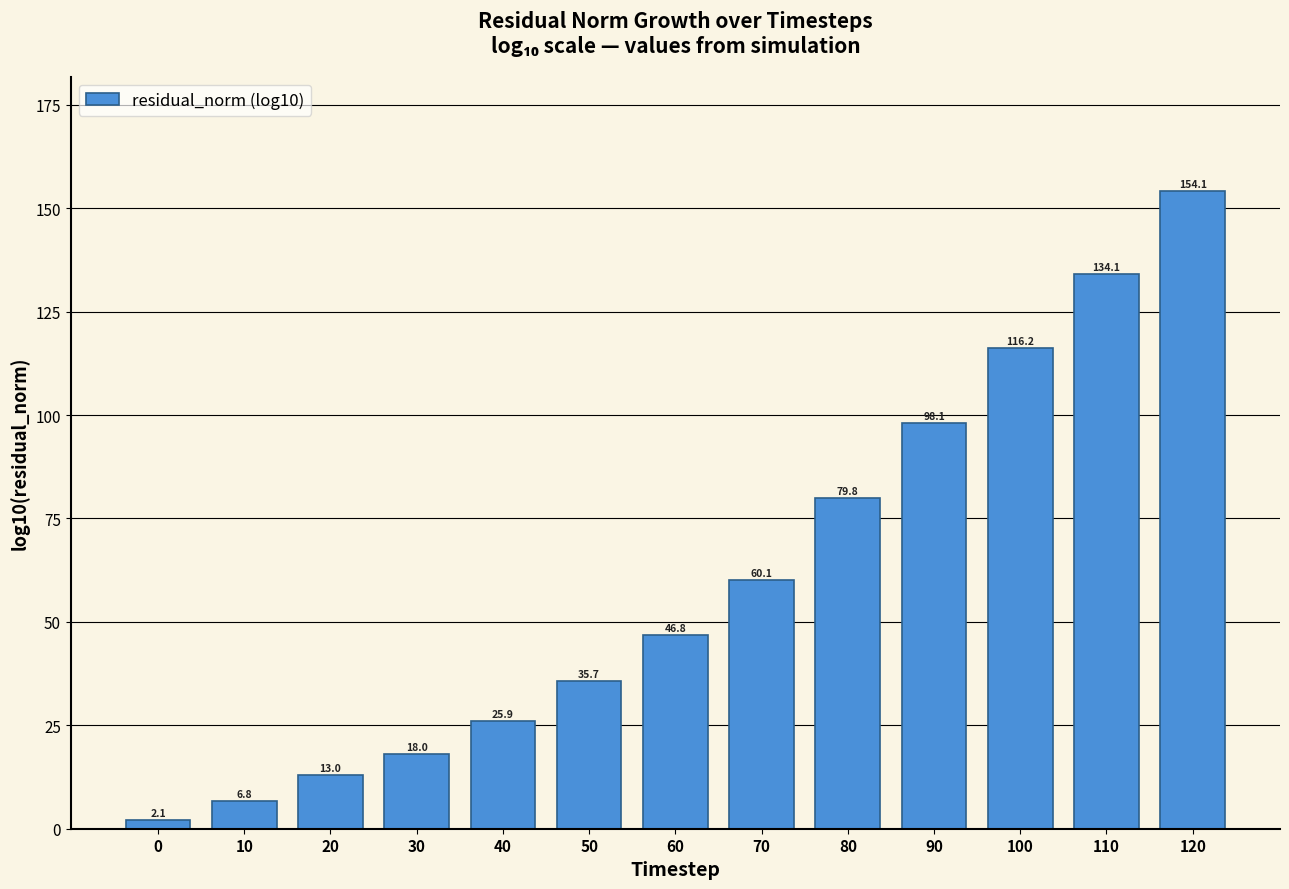

Reading right to left, list all the values displayed in this chart.

120=154.1	110=134.1	100=116.2	90=98.1	80=79.8	70=60.1	60=46.8	50=35.7	40=25.9	30=18.0	20=13.0	10=6.8	0=2.1